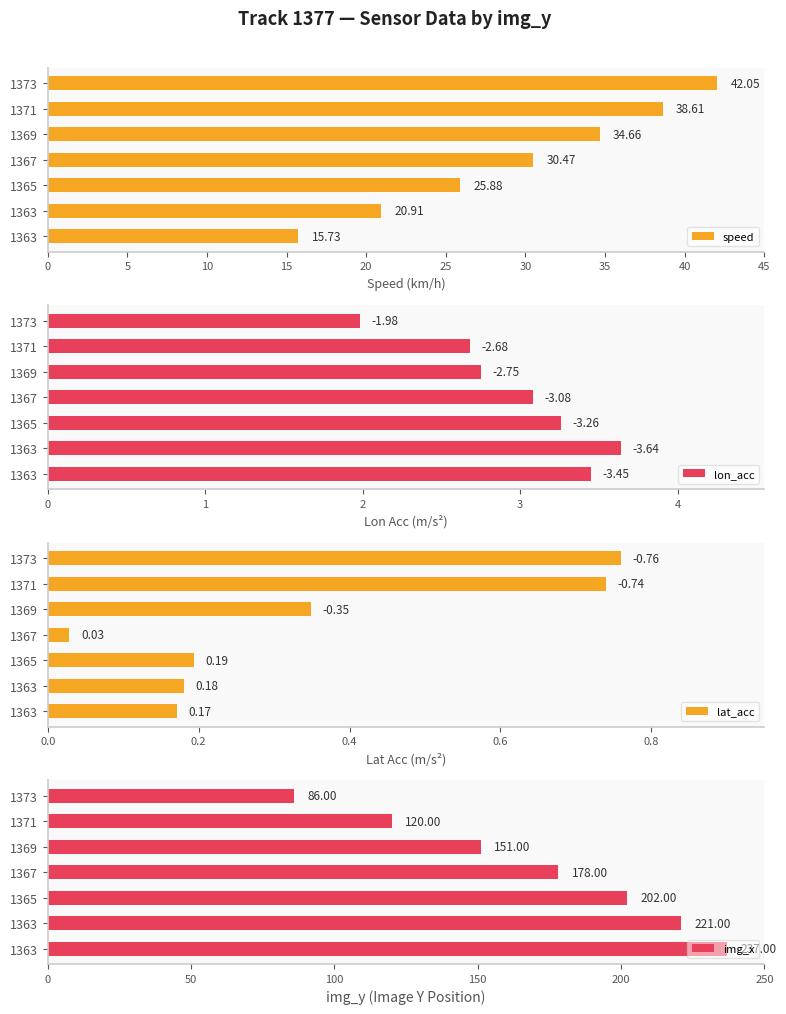

Is it true that lon_acc equals 5.8 at 1363?

False